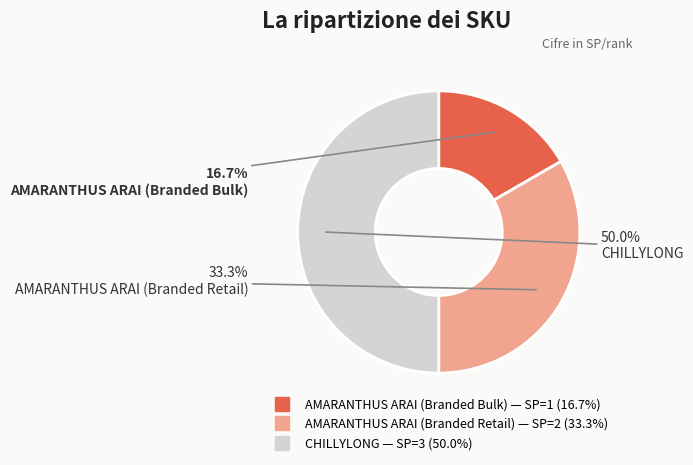

The AMARANTHUS ARAI (Branded Bulk) slice represents 17% of the pie. True or false?

True